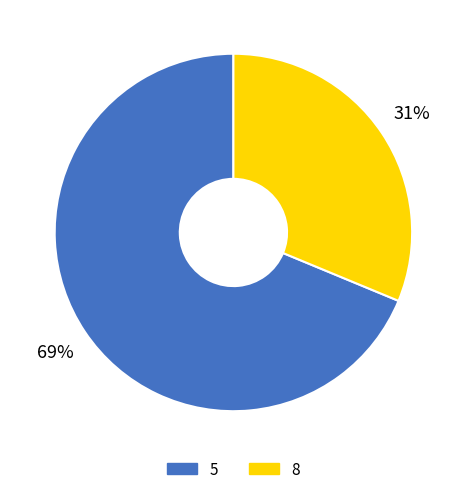

Which slice represents more than half of the pie?

5